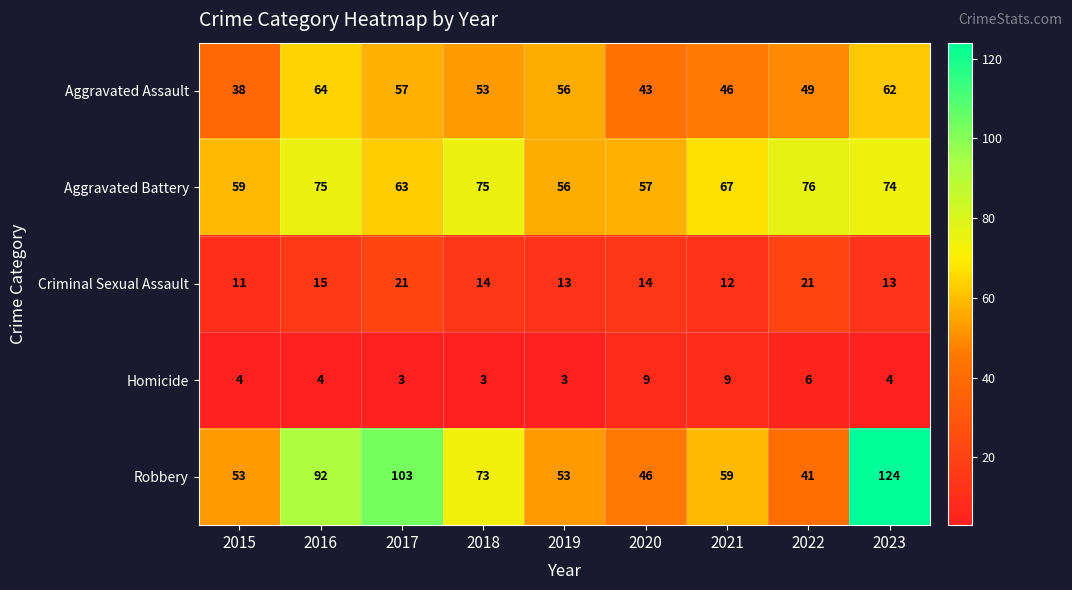

How many series are shown in this chart?

5